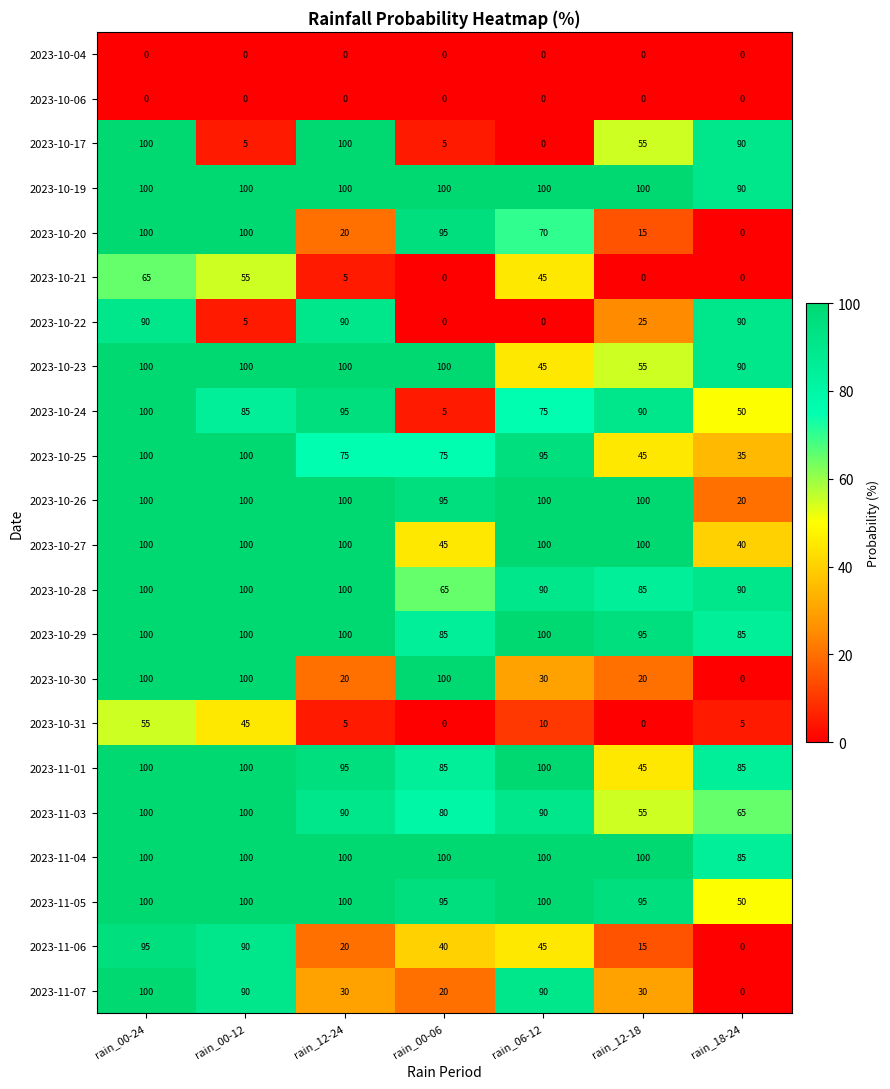

What is the maximum value shown in the chart?

100